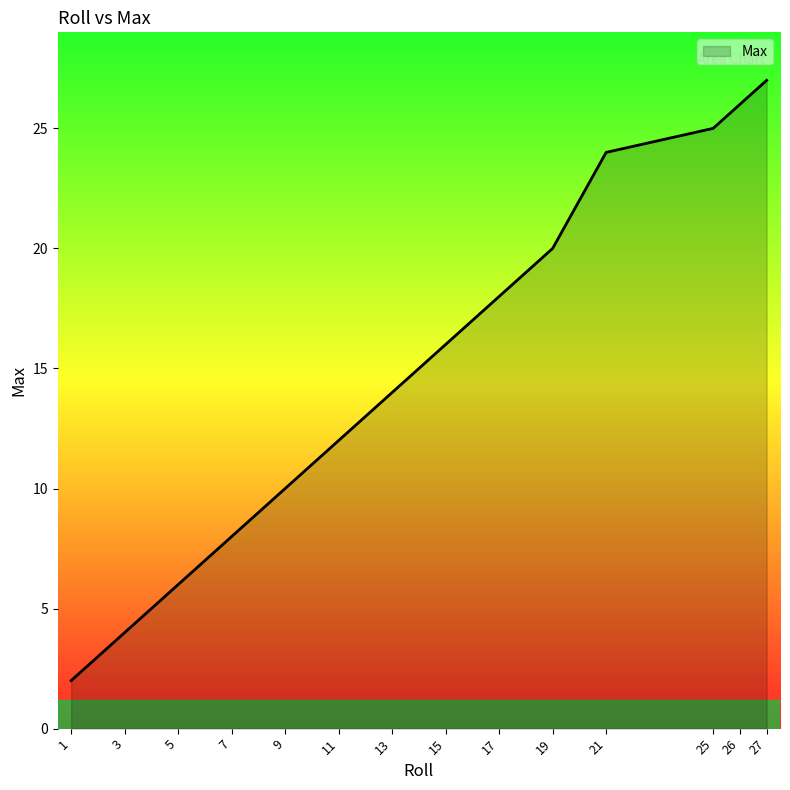

The value at 13 is 24. True or false?

False